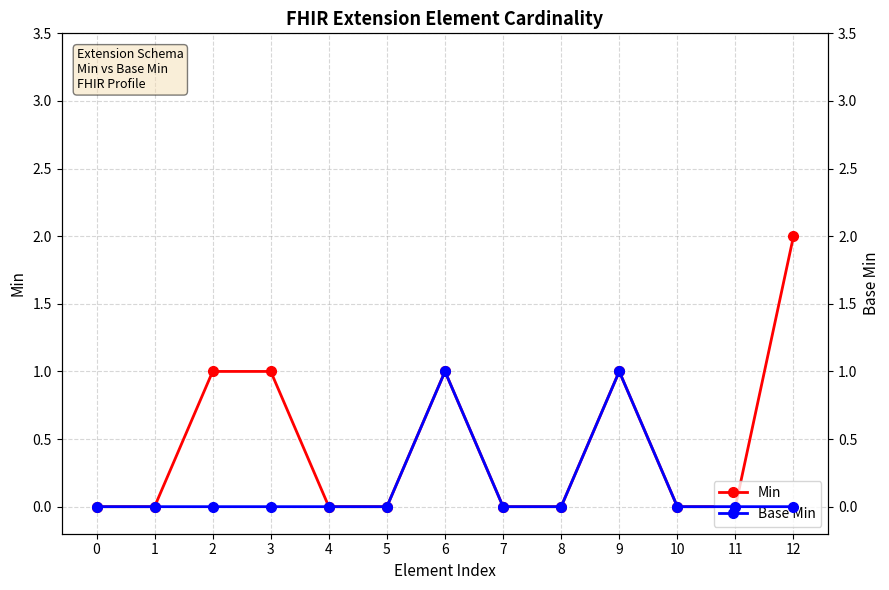

At how many categories does at least one series exceed 0?

5